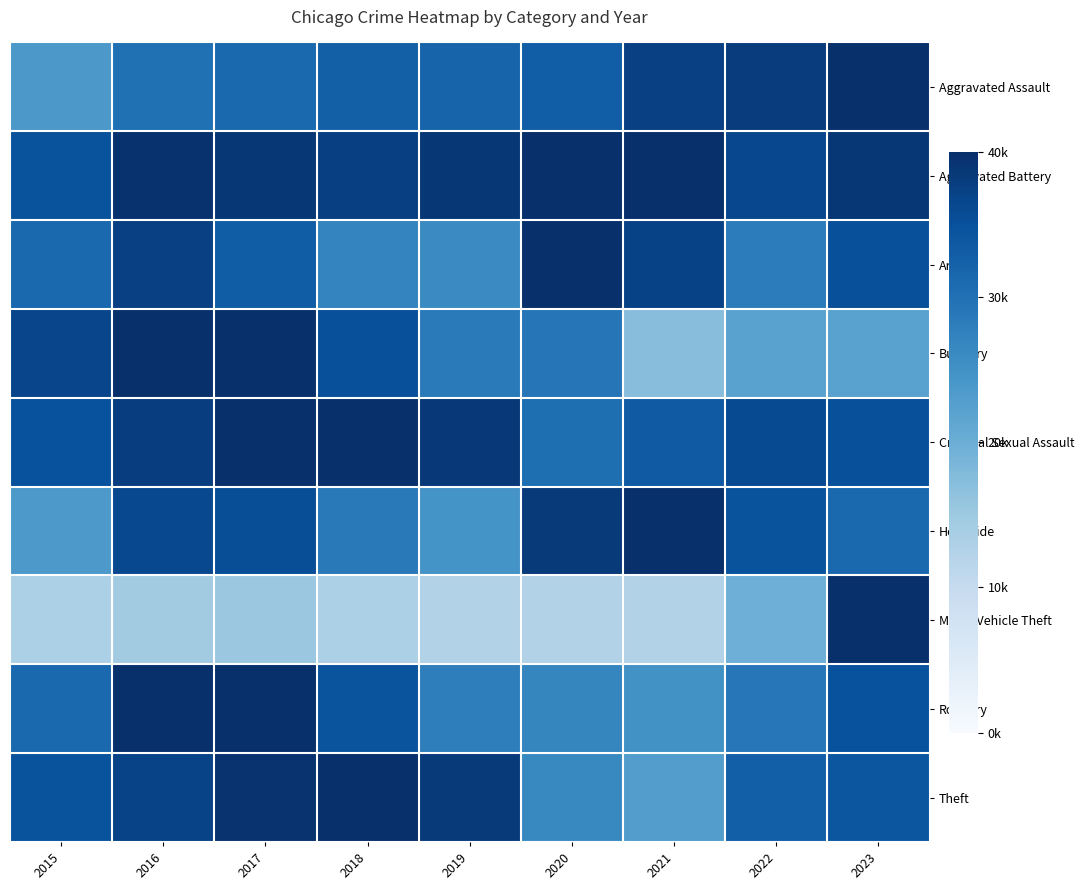

How many data points does each series have?

9